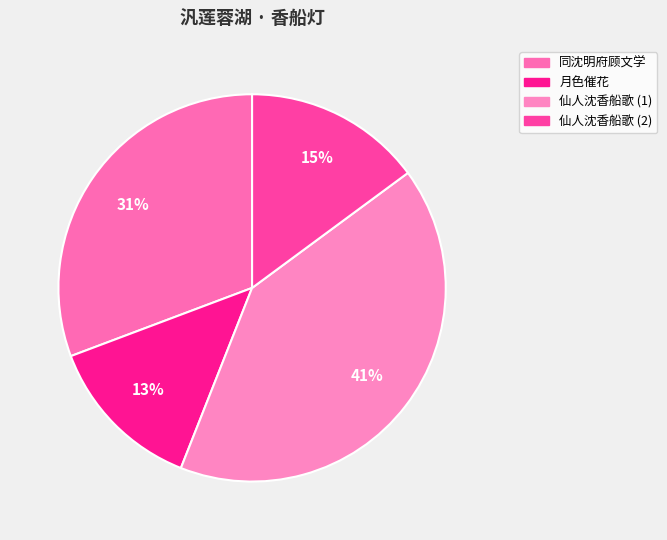

To the nearest percent, what is the average slice percentage?

25%